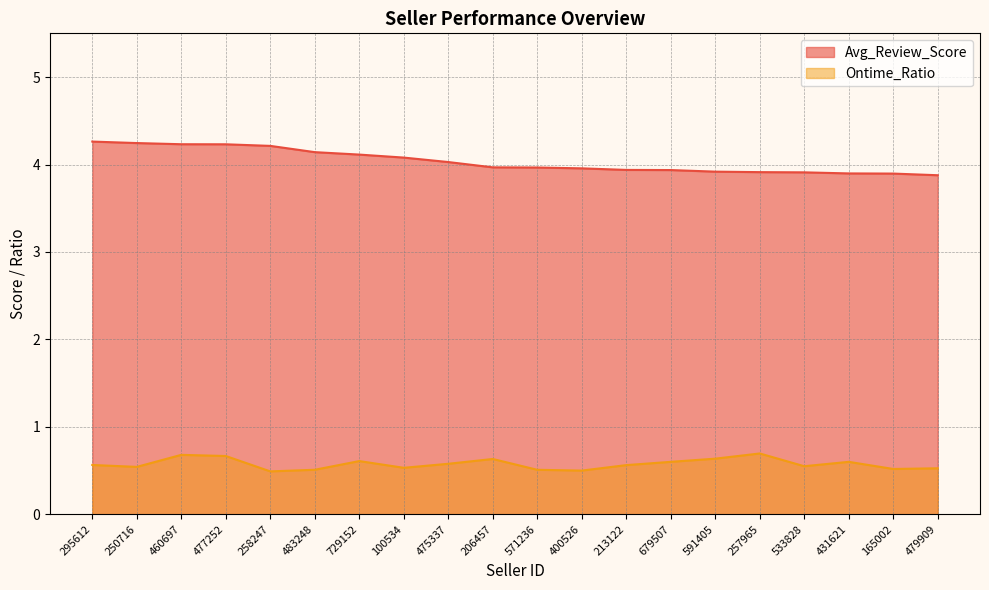

What position from the left is 571236?

11